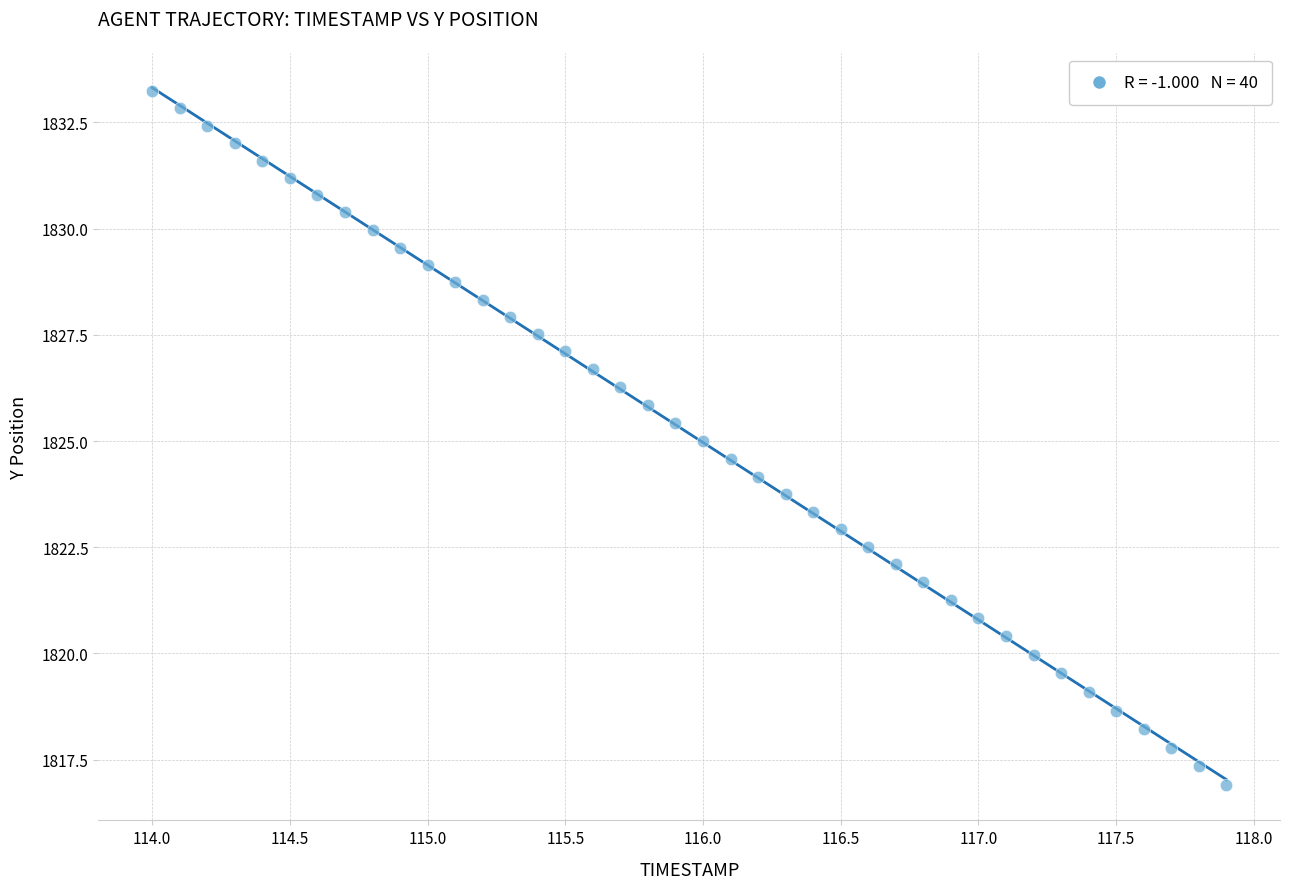

What is the range of X values (max minus min)?

3.9